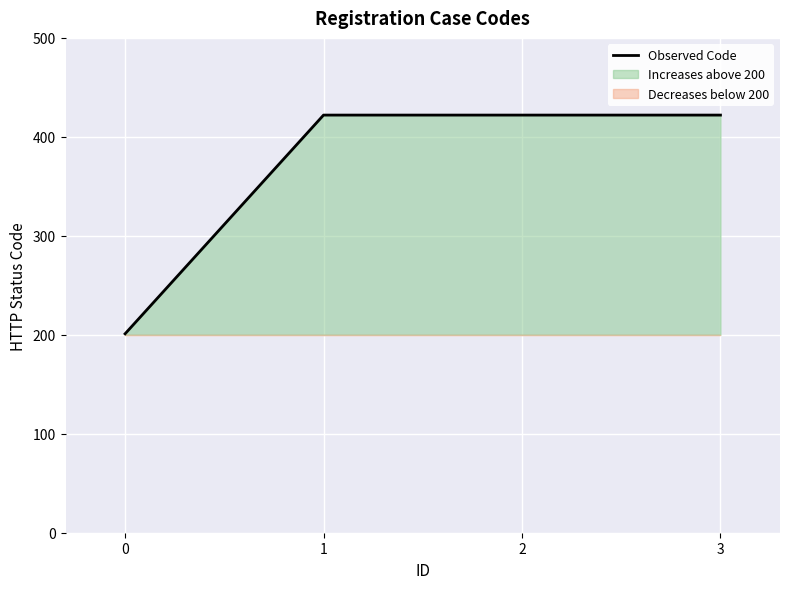

Reading left to right, extract all data points from this chart.

201	422	422	422